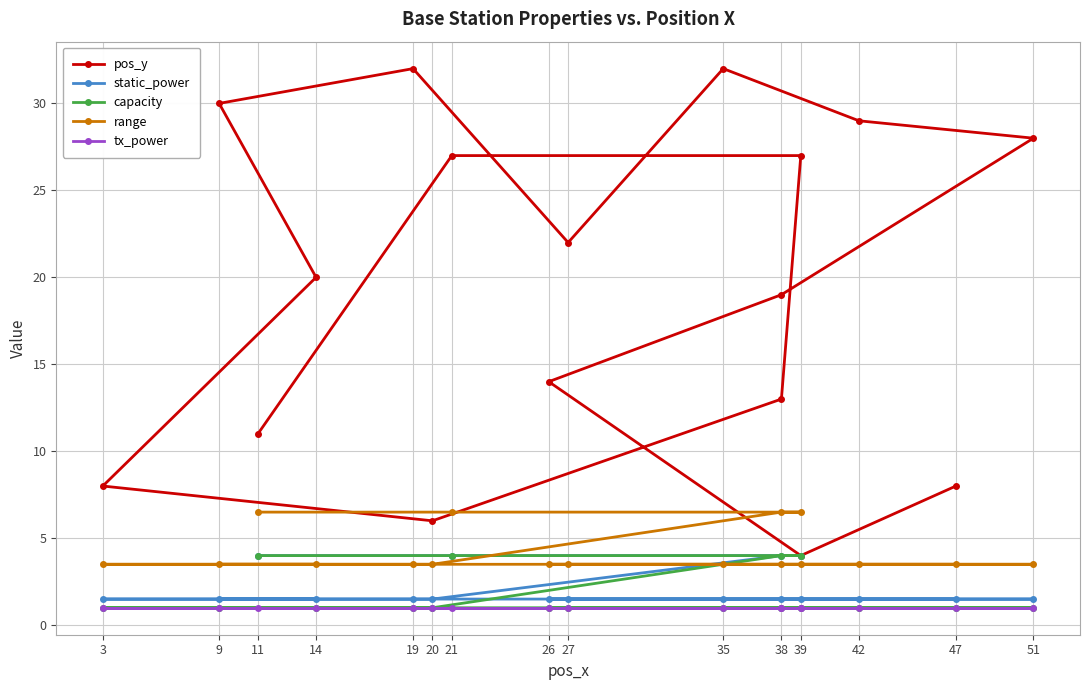

True or false: static_power and tx_power cross at least once.

False